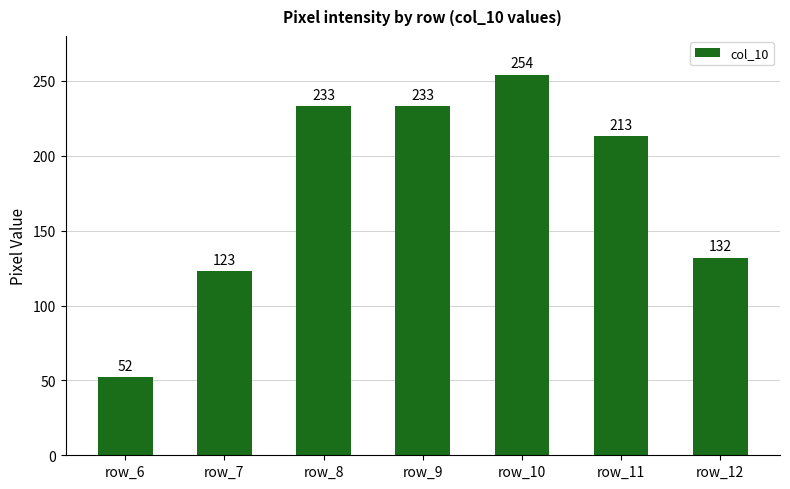

What is the change in value from row_8 to row_11?

-20